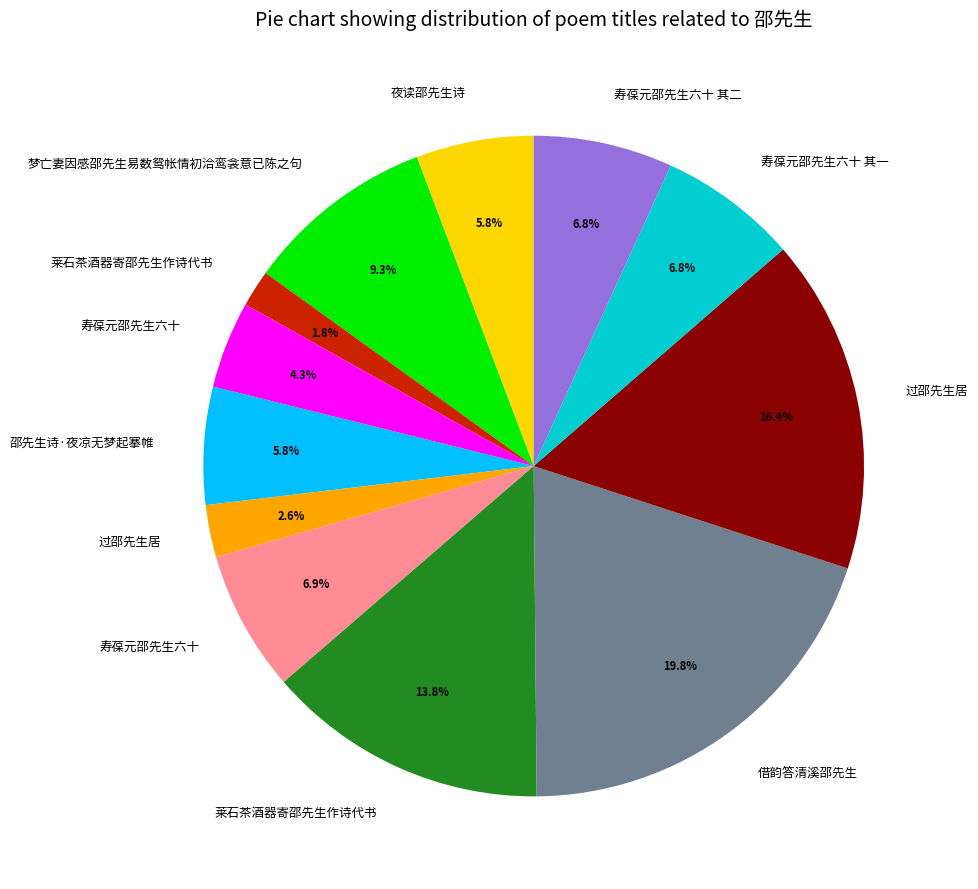

Is there a majority slice in this chart?

No